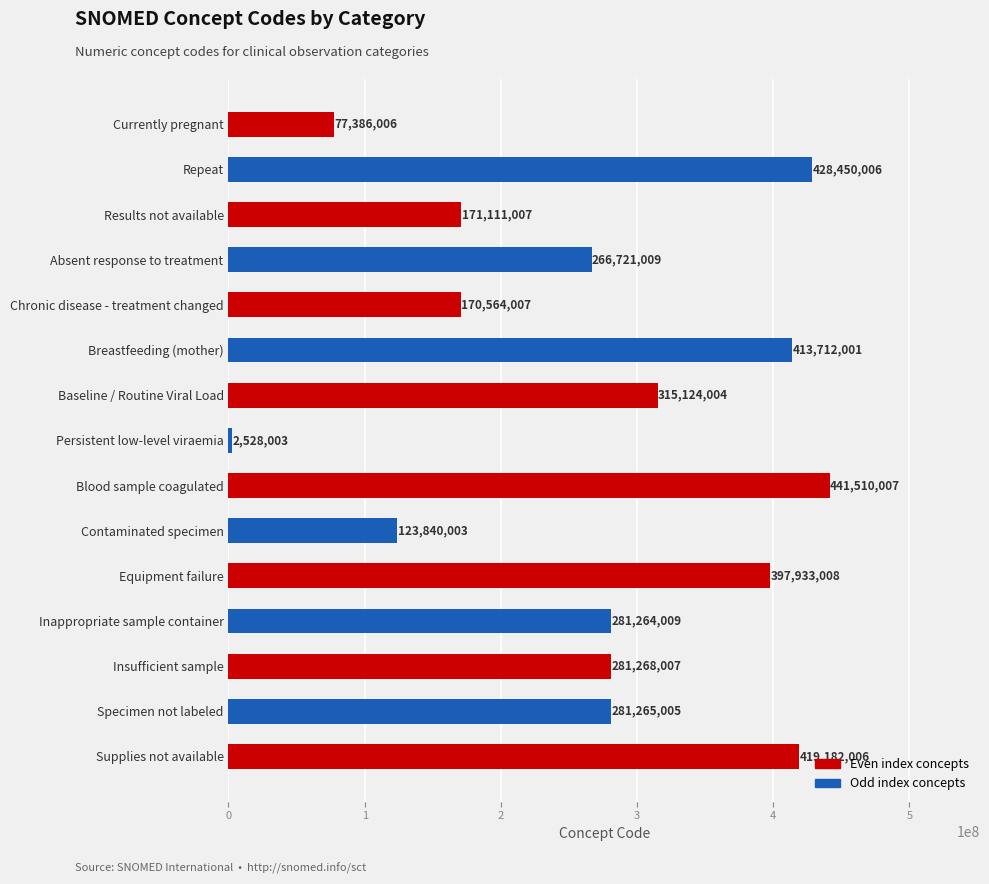

The chart shows a value of 253159234 at Supplies not available. True or false?

False